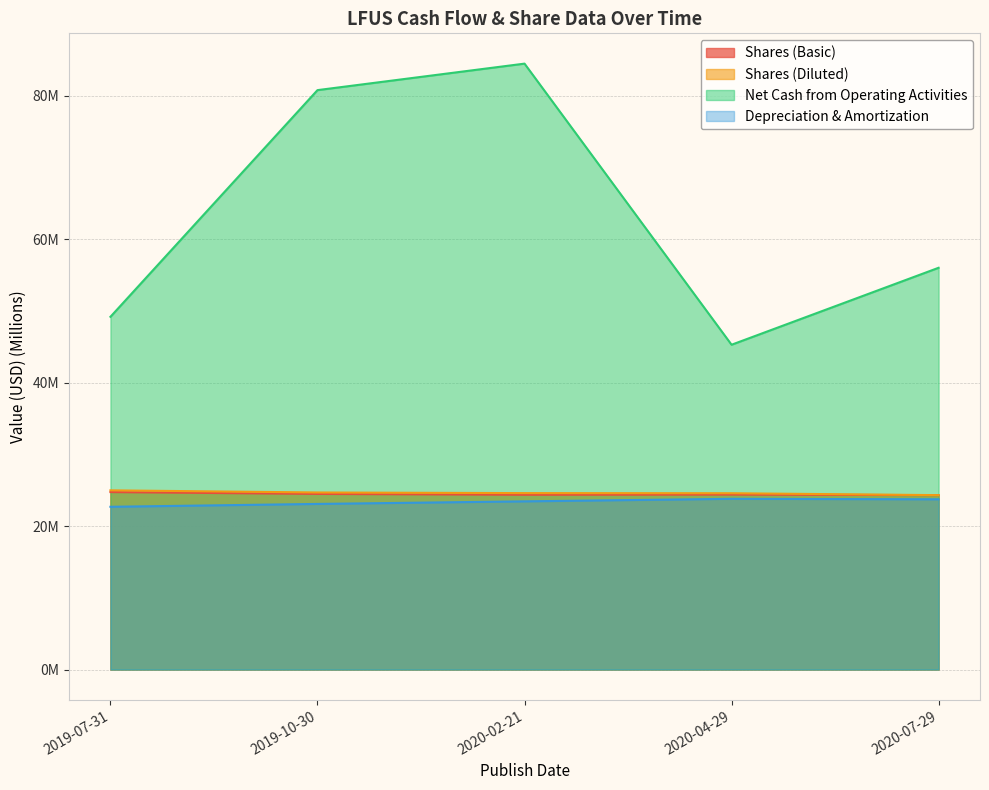

What is the total value across all series at 2020-04-29?

118.1